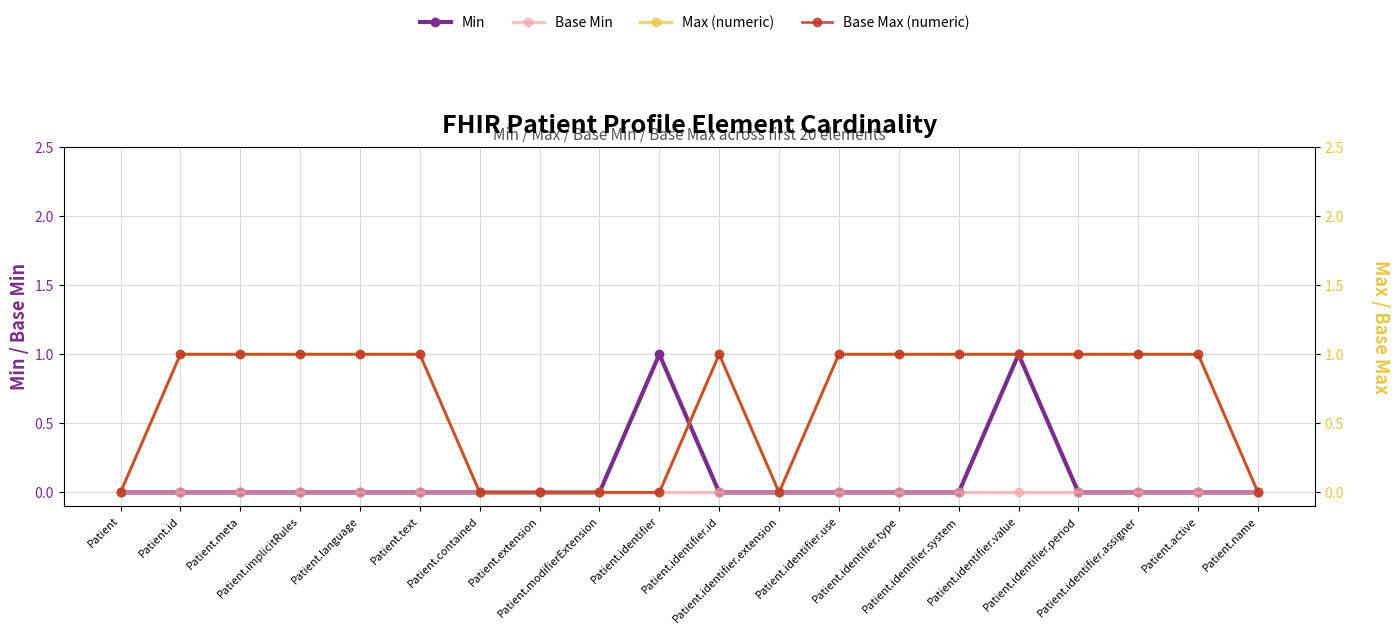

Reading left to right, list all the values displayed in this chart.

Min: 0	0	0	0	0	0	0	0	0	1	0	0	0	0	0	1	0	0	0	0
Base Min: 0	0	0	0	0	0	0	0	0	0	0	0	0	0	0	0	0	0	0	0
Max (numeric): 0	1	1	1	1	1	0	0	0	0	1	0	1	1	1	1	1	1	1	0
Base Max (numeric): 0	1	1	1	1	1	0	0	0	0	1	0	1	1	1	1	1	1	1	0